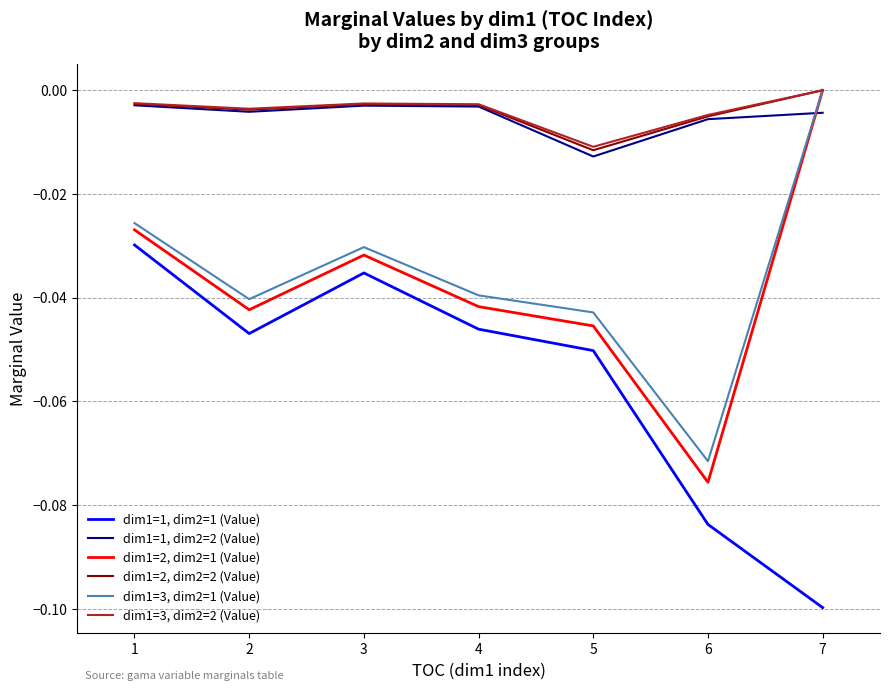

Which category has the lowest value across all series?

7